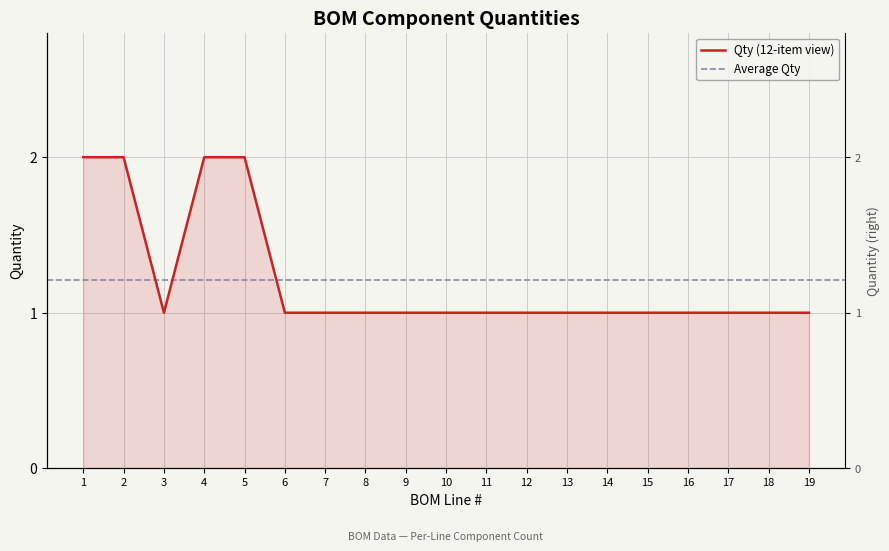

True or false: there are more than 2 points higher than both neighbors.

False